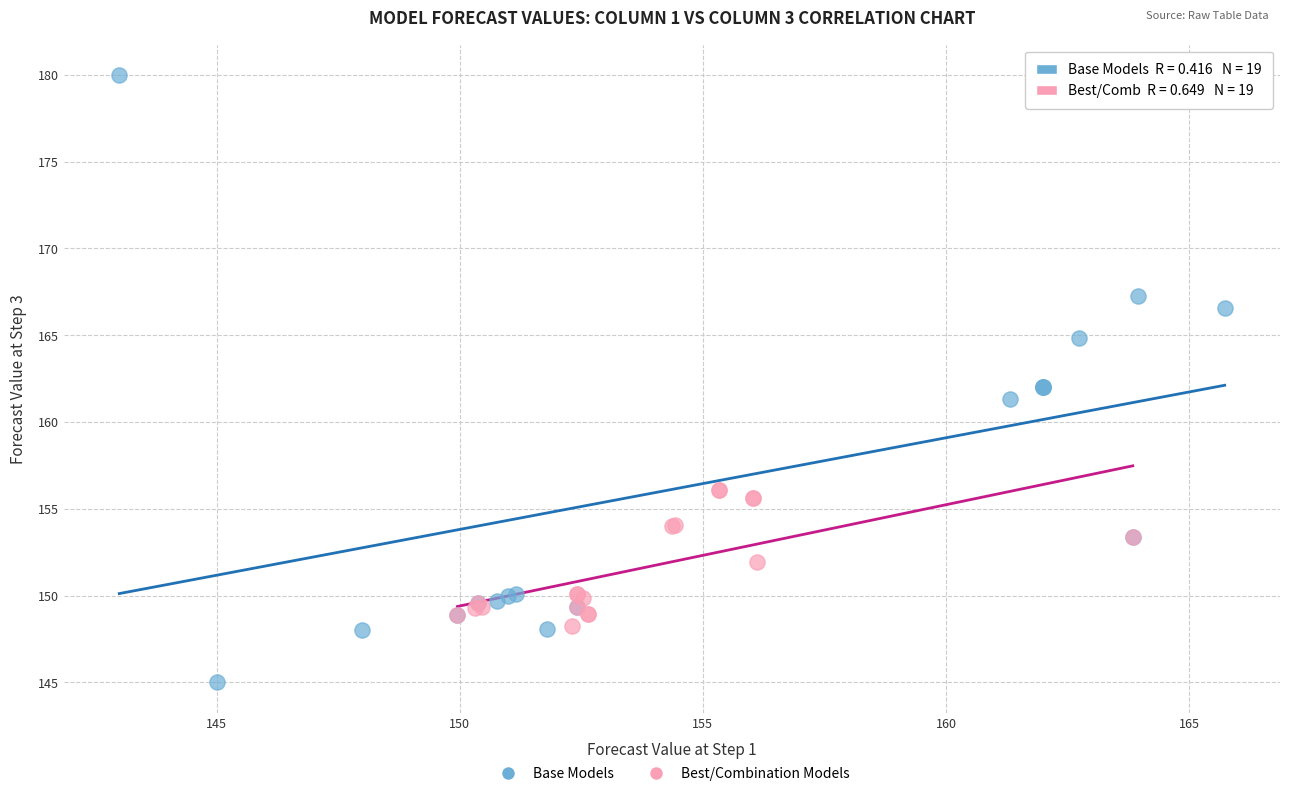

Which series reaches the maximum Y coordinate?

Base Models